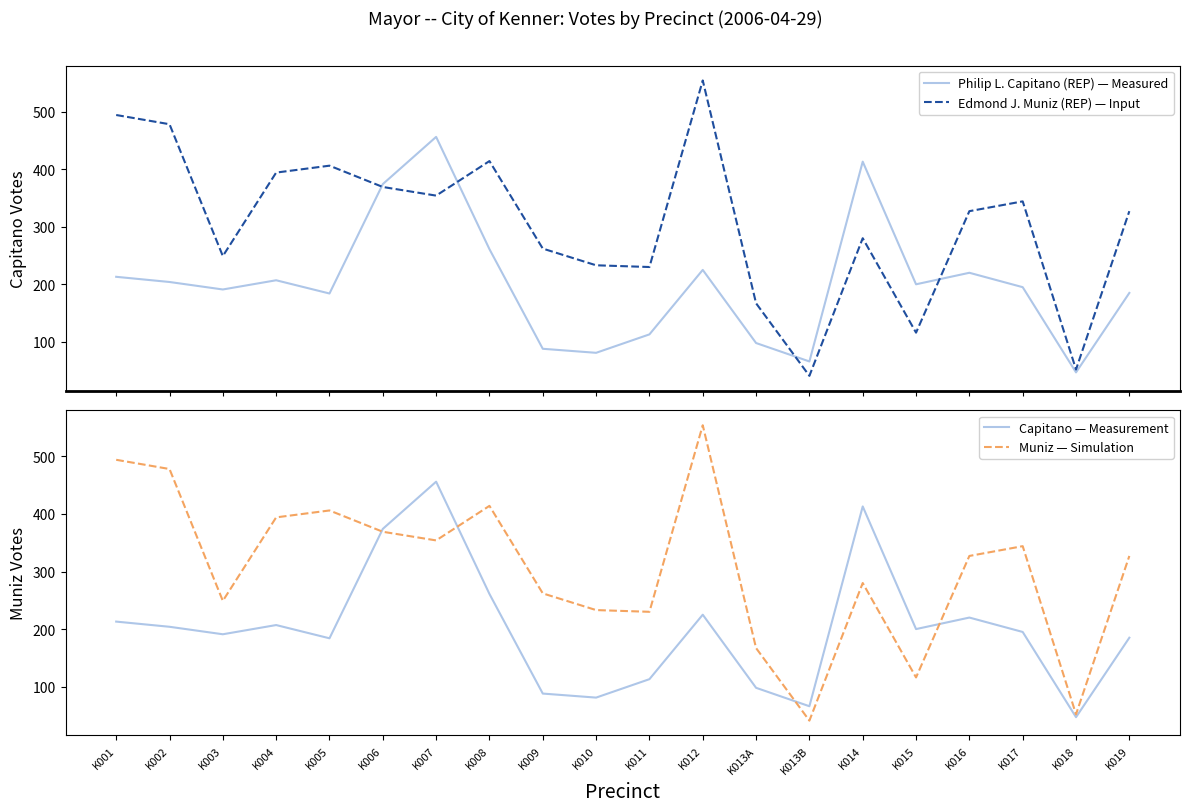

What is the smallest value displayed?

41